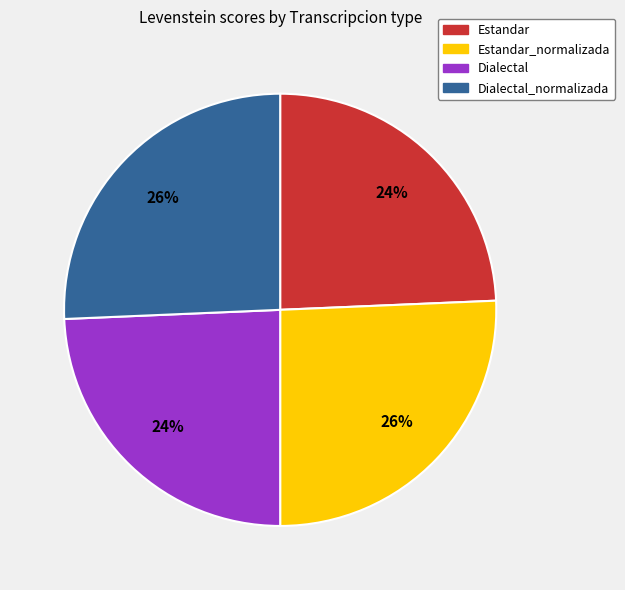

Is there any slice that represents more than half of the pie?

No